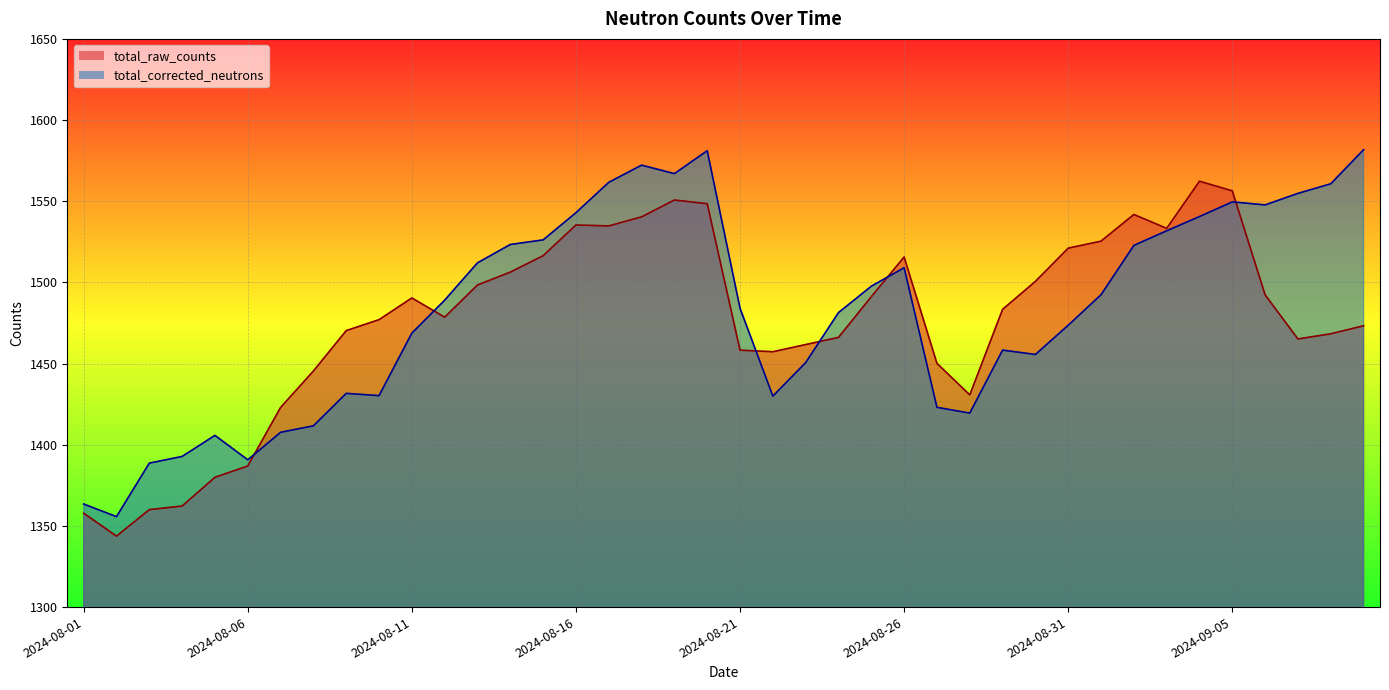

What are all the series names shown in the legend?

total_raw_counts, total_corrected_neutrons